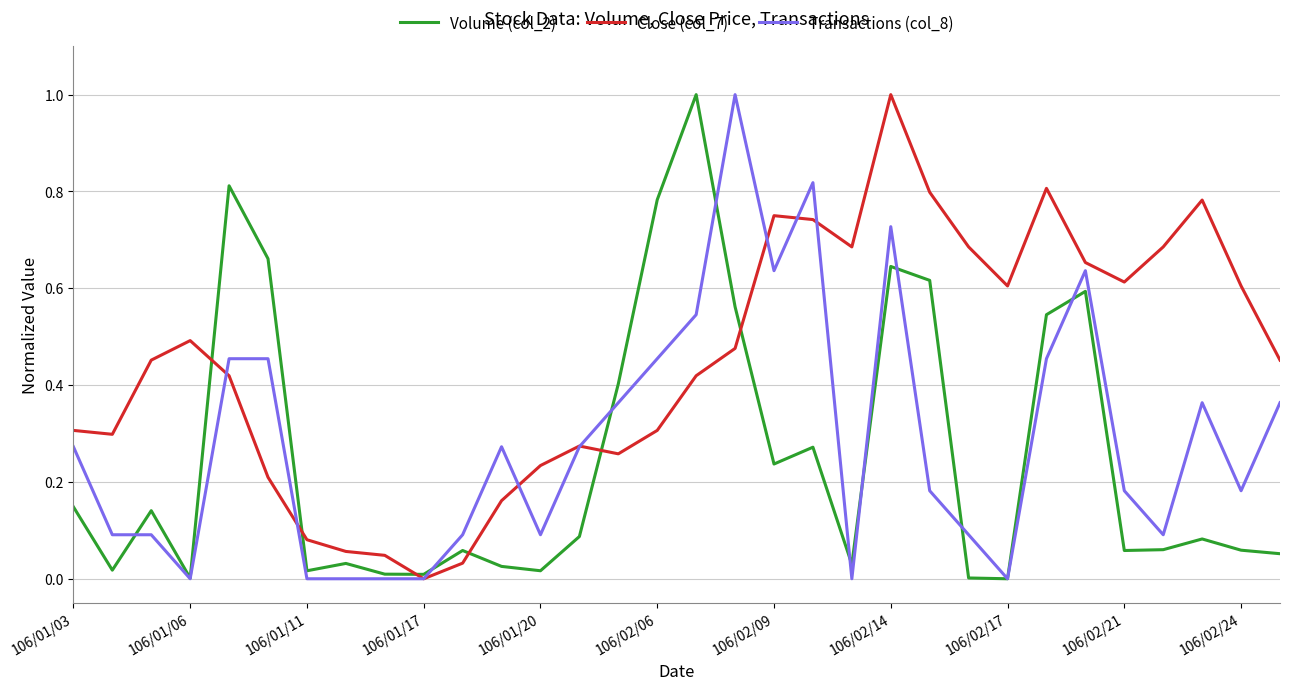

List the series in order of their overall mean, highest first.

Close (col_7), Transactions (col_8), Volume (col_2)